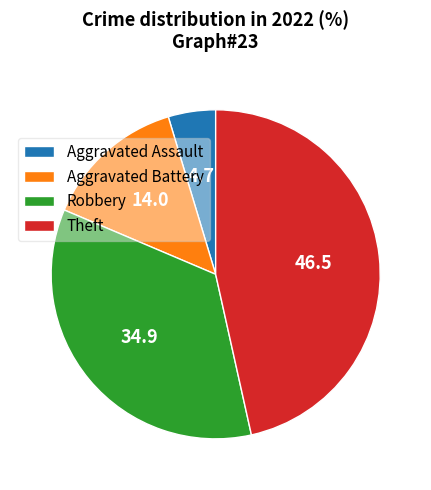

How many slices are in this pie chart?

4